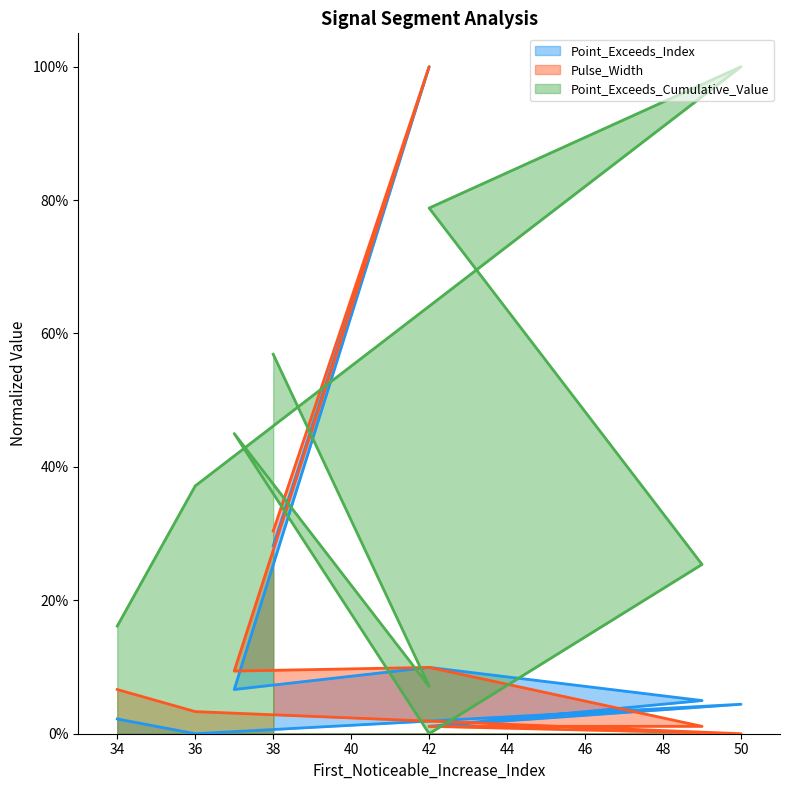

What is the average value of the Point_Exceeds_Cumulative_Value series?

0.4